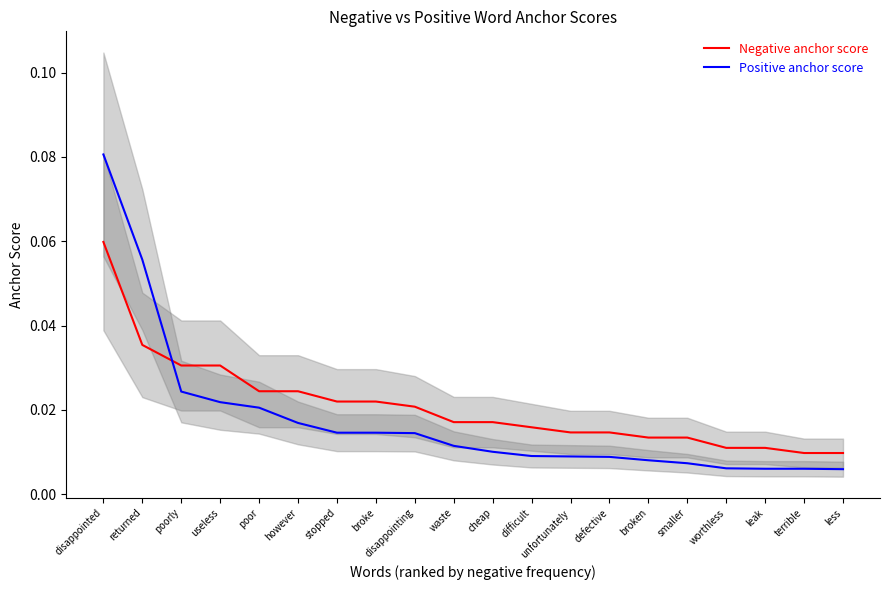

True or false: Negative anchor score and Positive anchor score cross at least once.

True